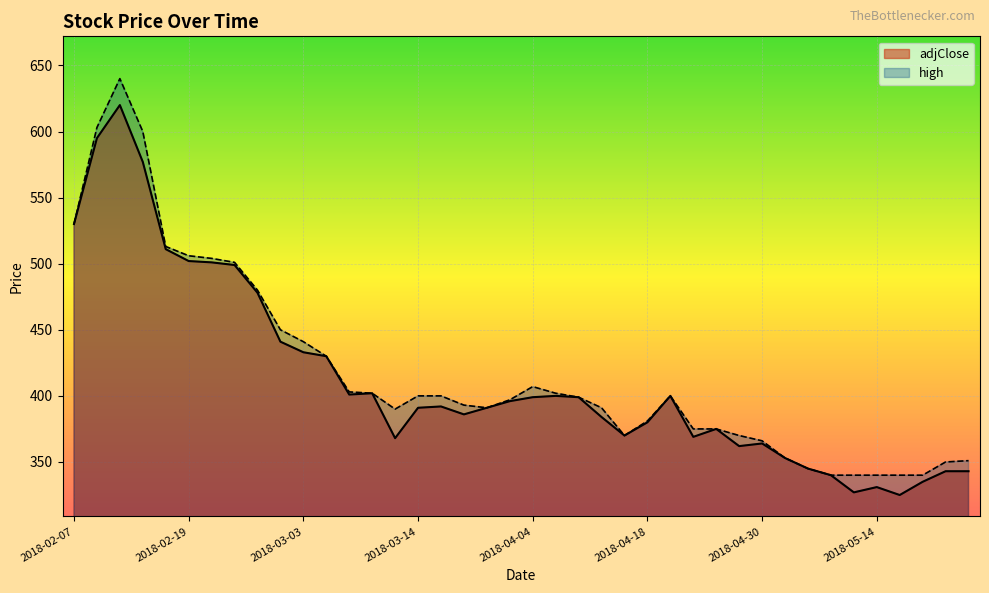

At which label is high closest to 490?

2018-02-26